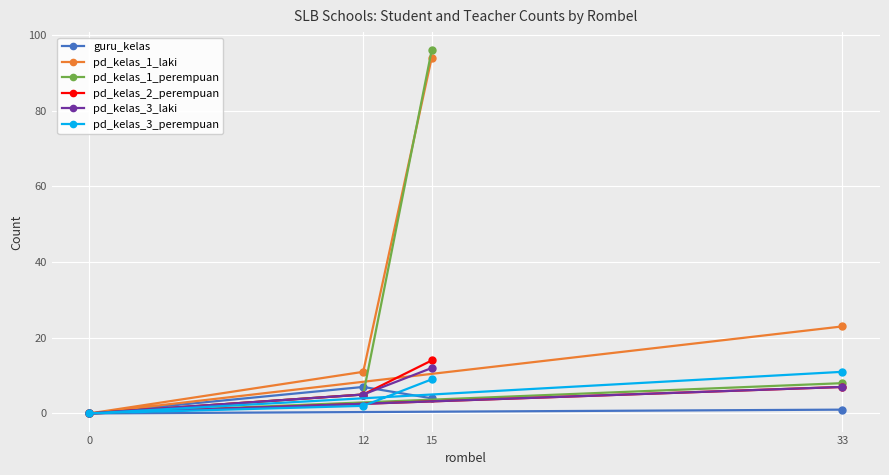

Where is pd_kelas_1_perempuan nearest to the value 48?

33